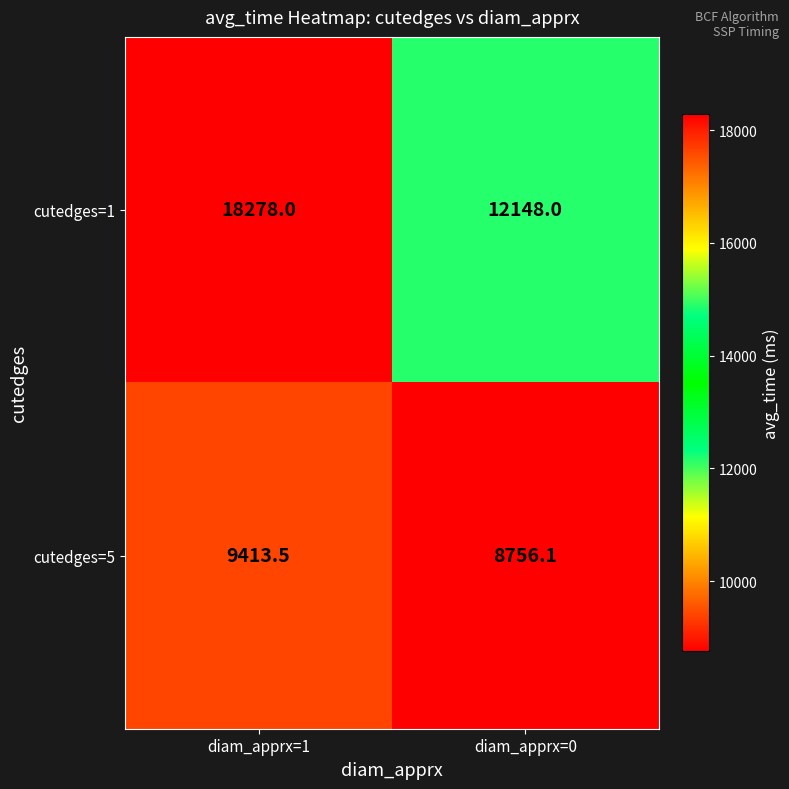

What value does the cutedges=5 series have at diam_apprx=0?

8756.1